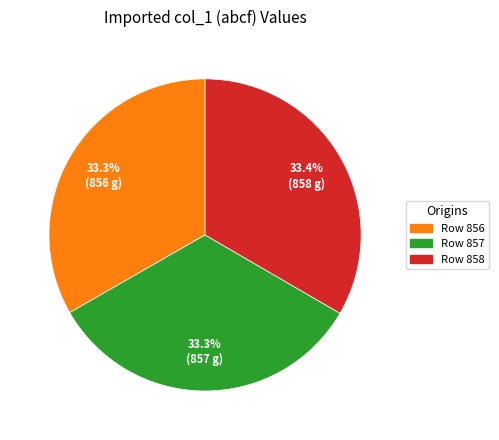

Does any single category account for the majority?

No